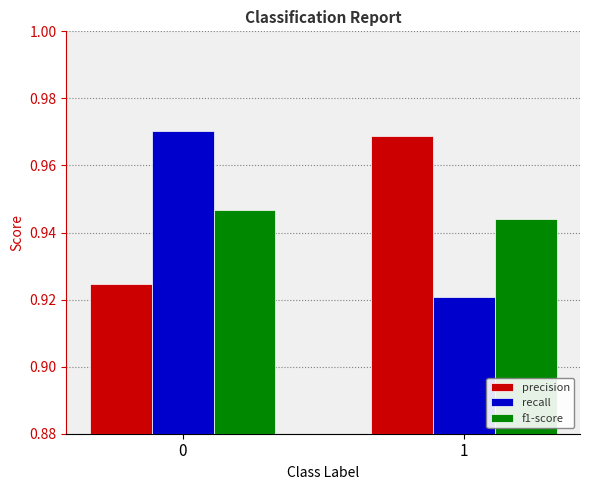

What is the sum of all precision values?

1.9